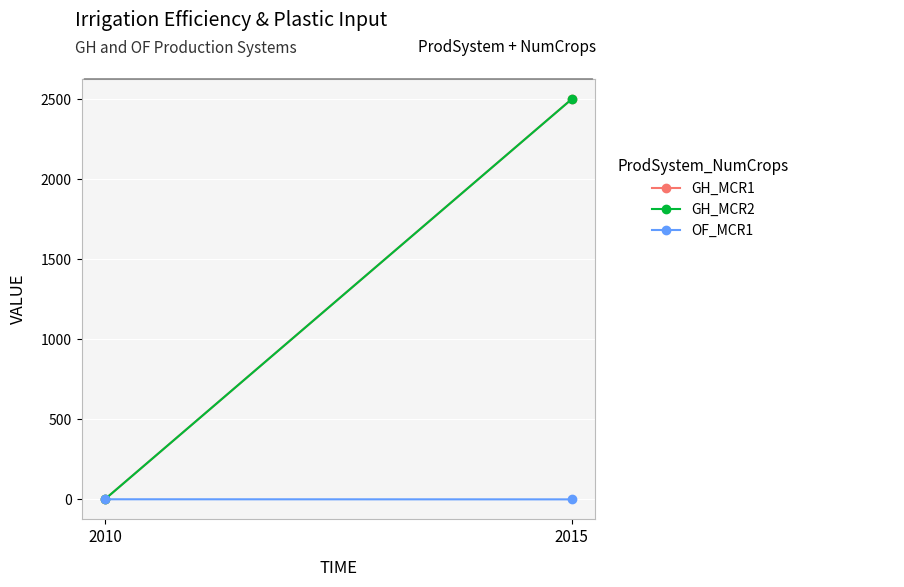

What are all the series names shown in the legend?

GH_MCR1, GH_MCR2, OF_MCR1